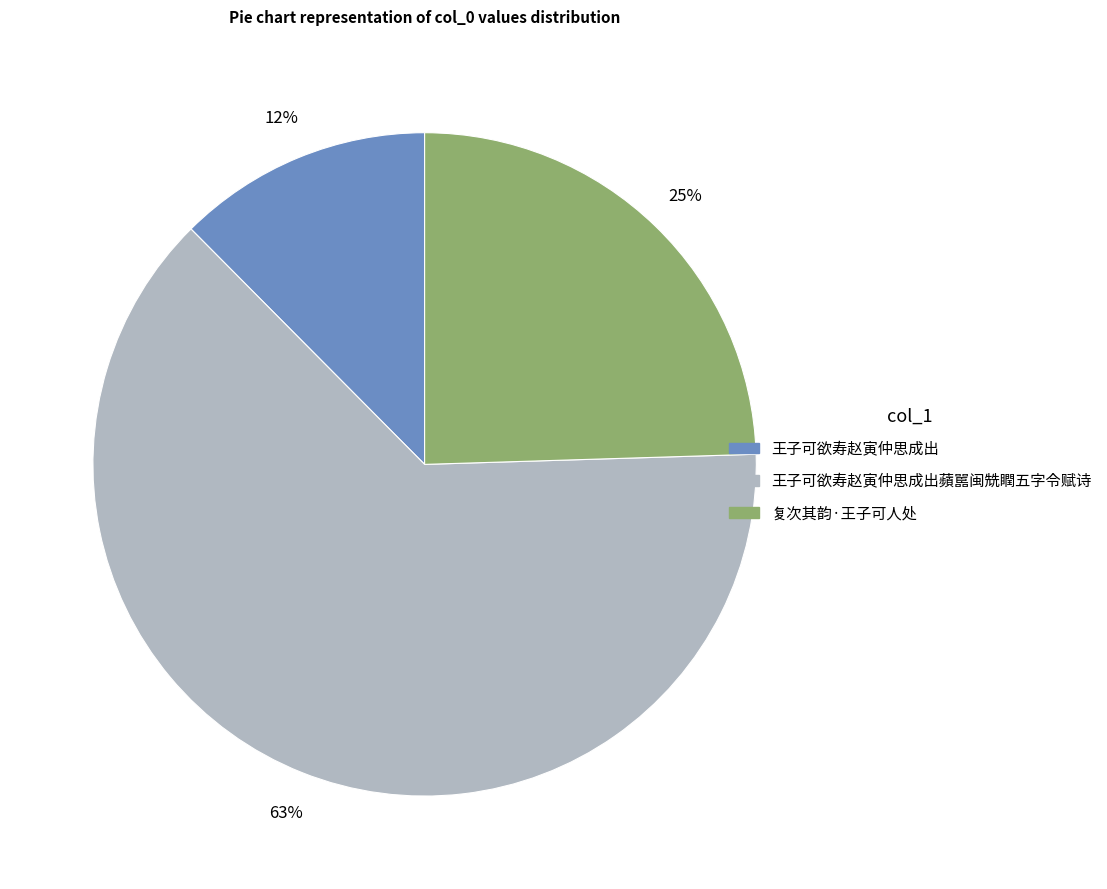

Is there any slice that represents more than half of the pie?

Yes